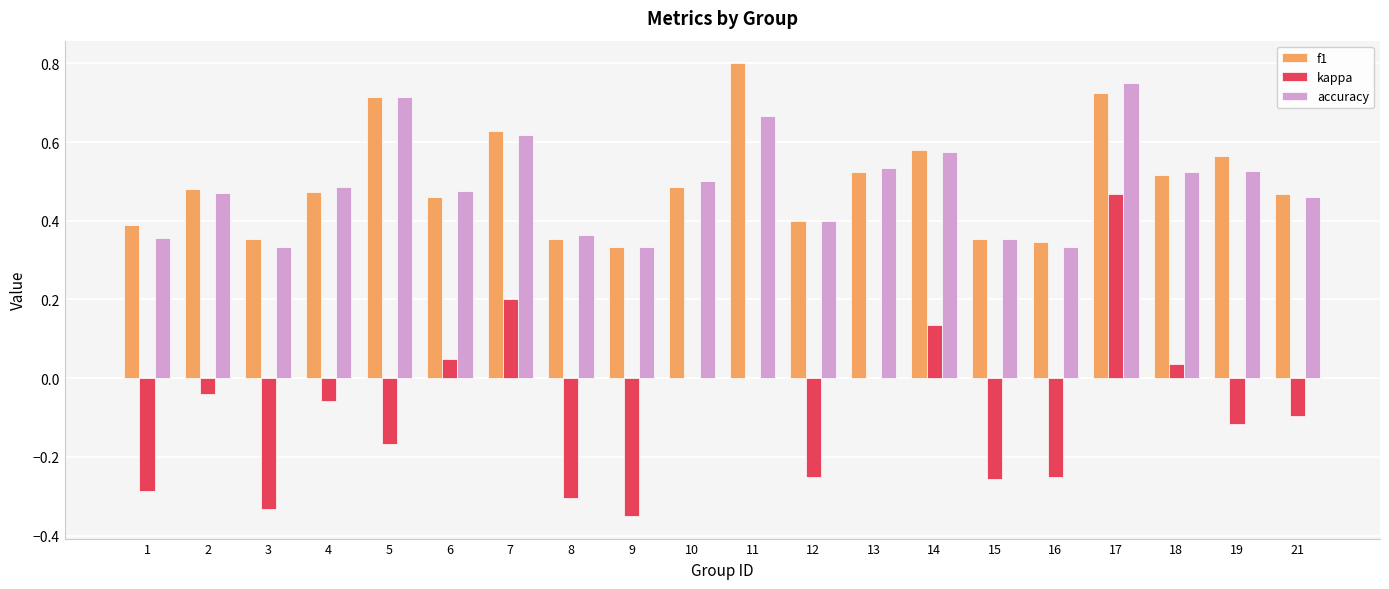

Which series has the widest spread of values?

kappa